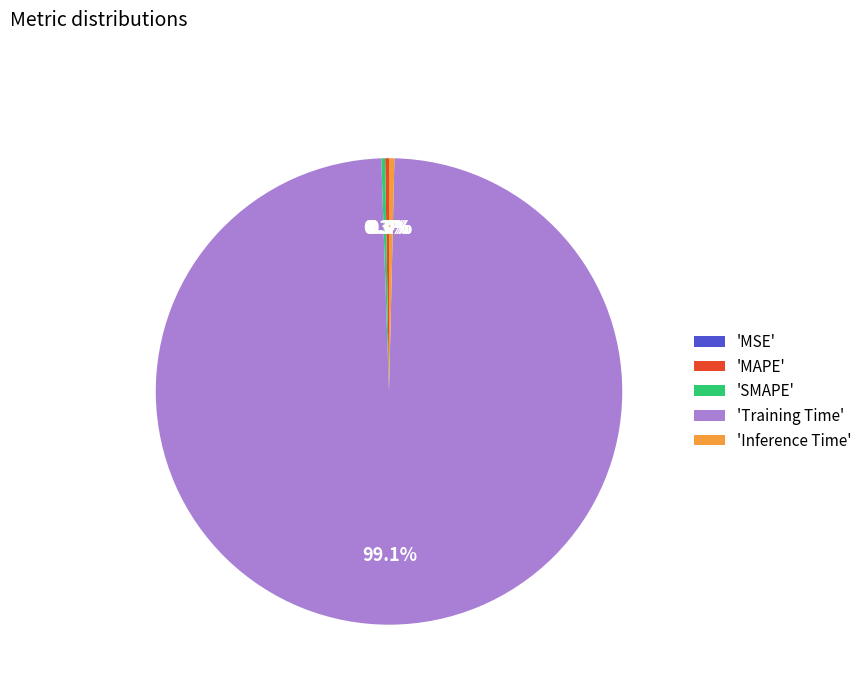

Which slice is the largest?

'Training Time'